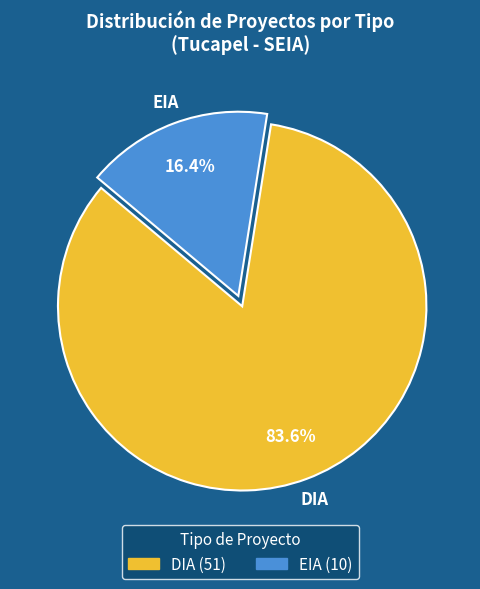

Which slice is the largest?

DIA